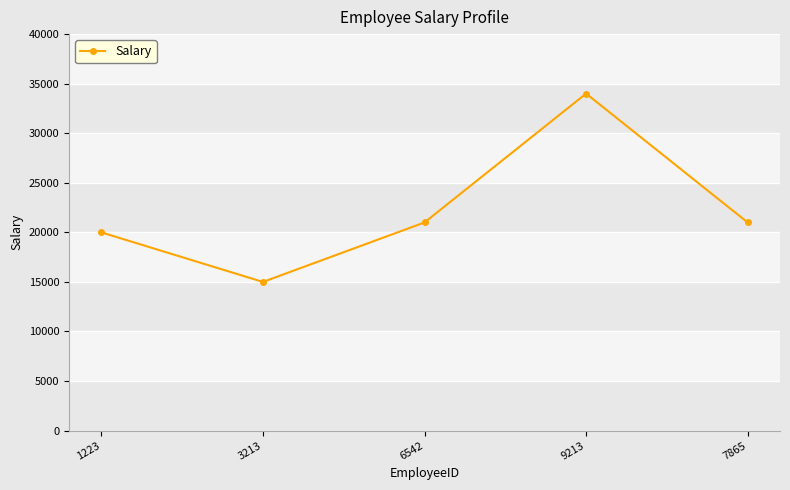

Is it true that the value at 1223 is 9767?

False